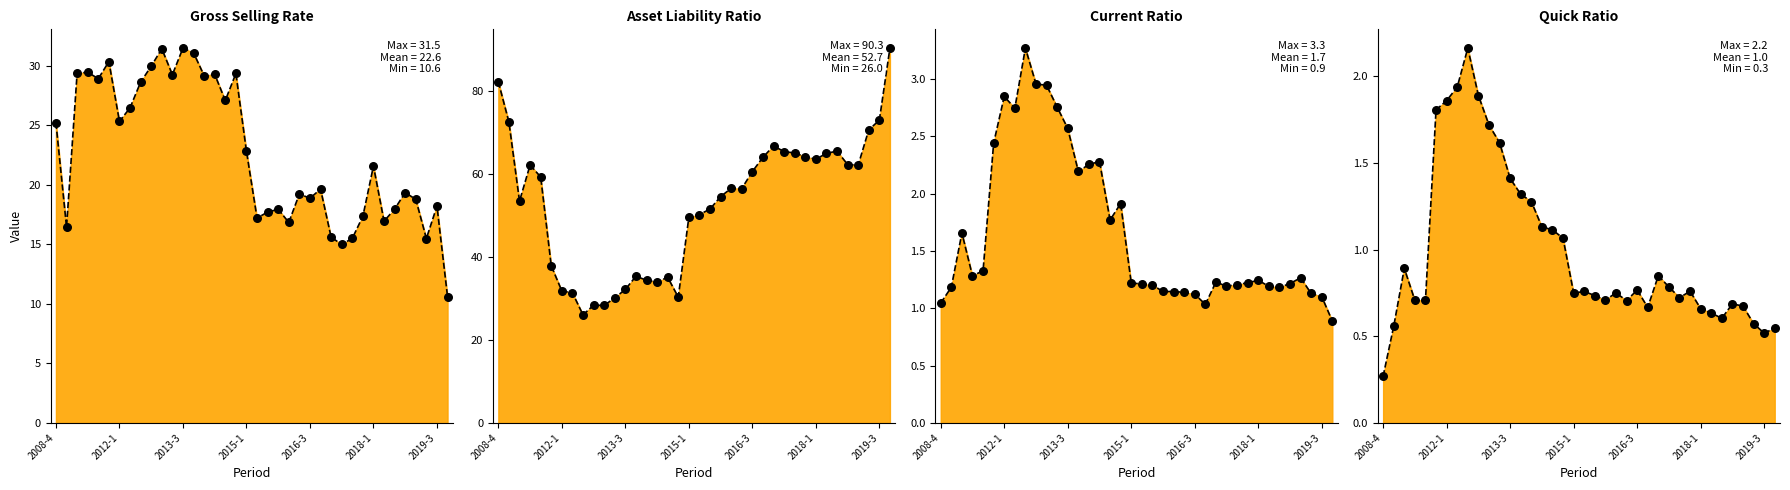

At which category is the sum across all series the highest?

2008-4